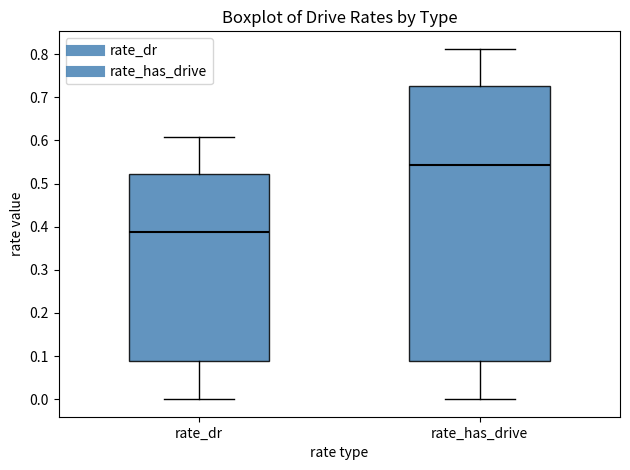

Comparing the boxes themselves (not the whiskers), which one is the tallest?

rate_has_drive